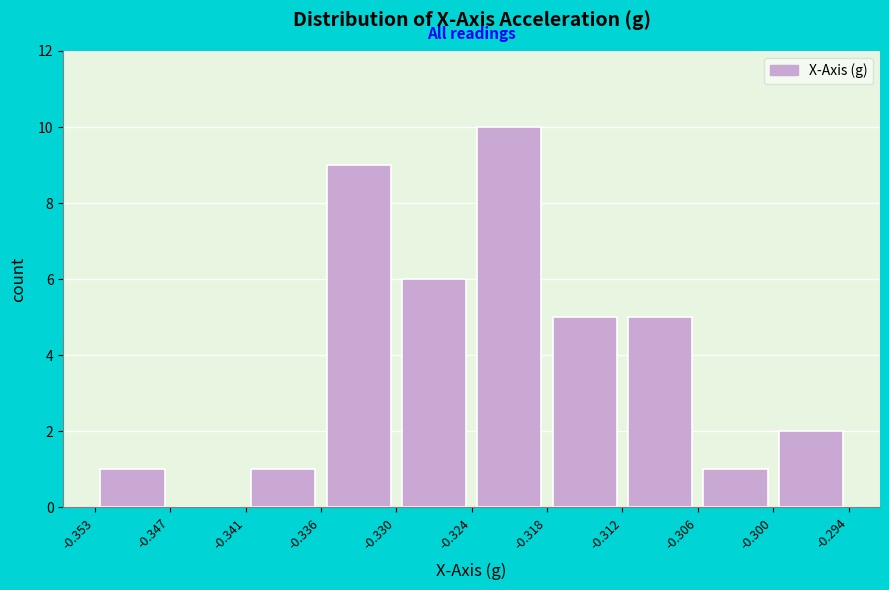

Reading left to right, transcribe this chart: for each bar, give the range it covers on the x-axis and its height. The values are not printed on the chart, so give them approximately, as read against the axis.

-0.353 to -0.347: 1
-0.347 to -0.341: 0
-0.341 to -0.336: 1
-0.336 to -0.330: 9
-0.330 to -0.324: 6
-0.324 to -0.318: 10
-0.318 to -0.312: 5
-0.312 to -0.306: 5
-0.306 to -0.300: 1
-0.300 to -0.294: 2